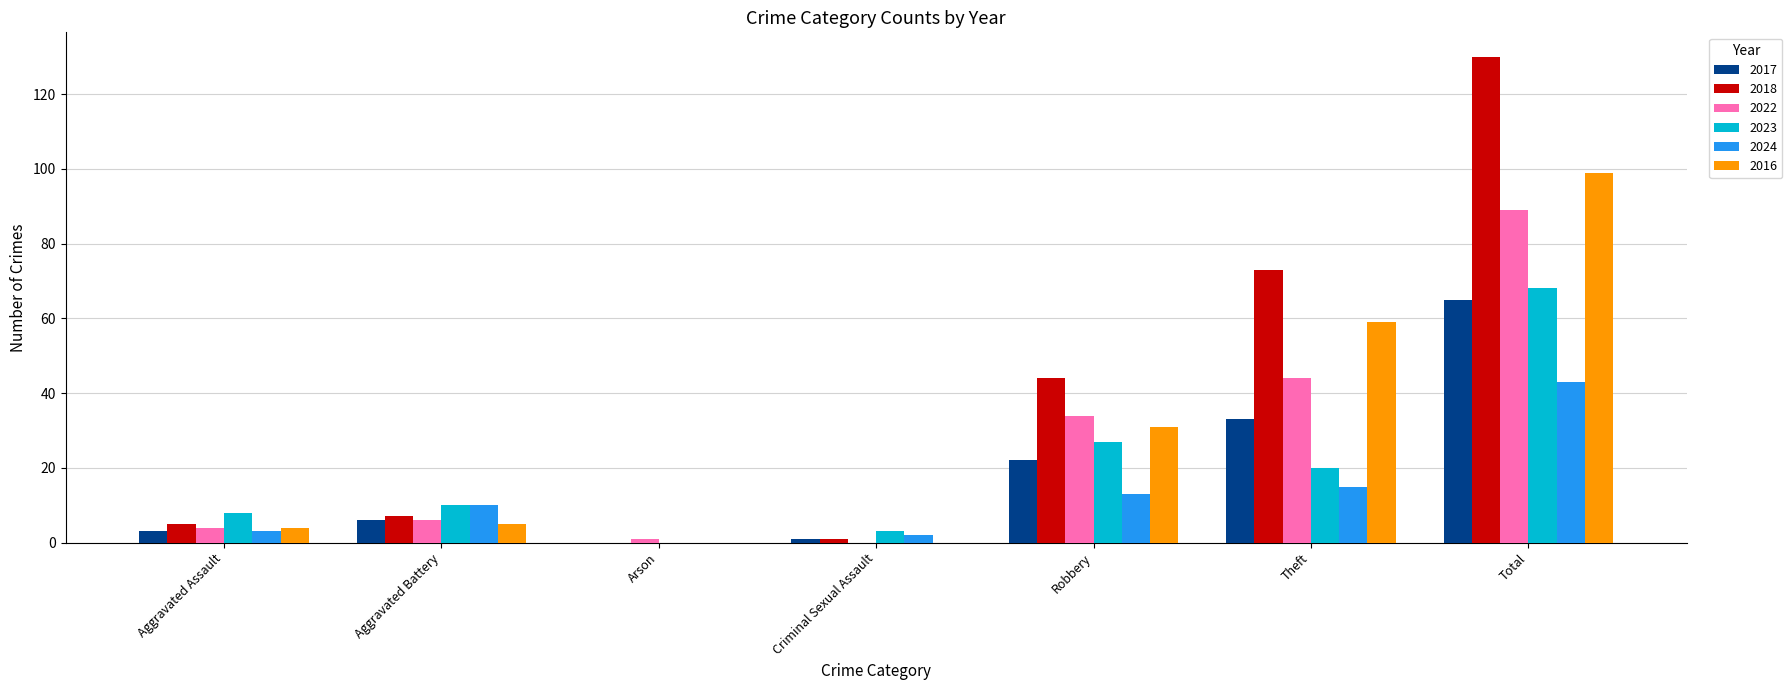

At which category is the sum across all series the highest?

Total